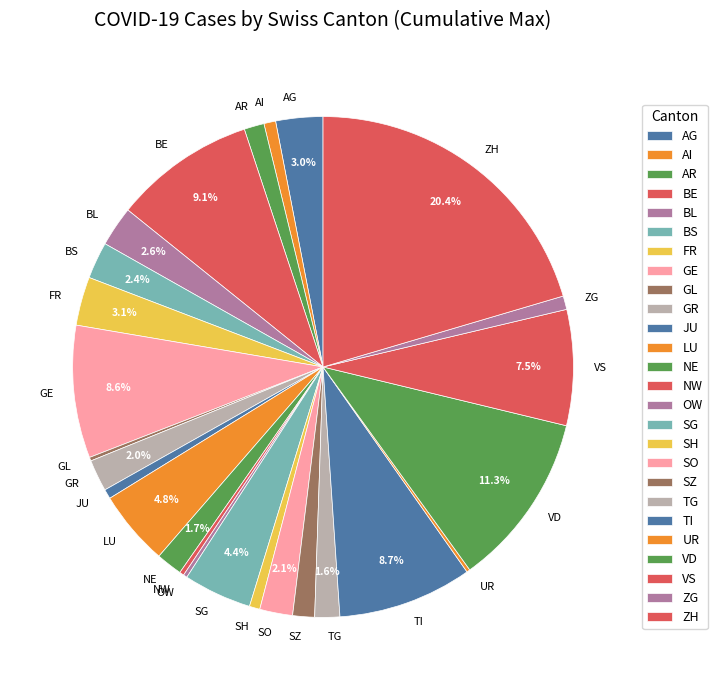

Which category has the biggest portion of the pie?

ZH